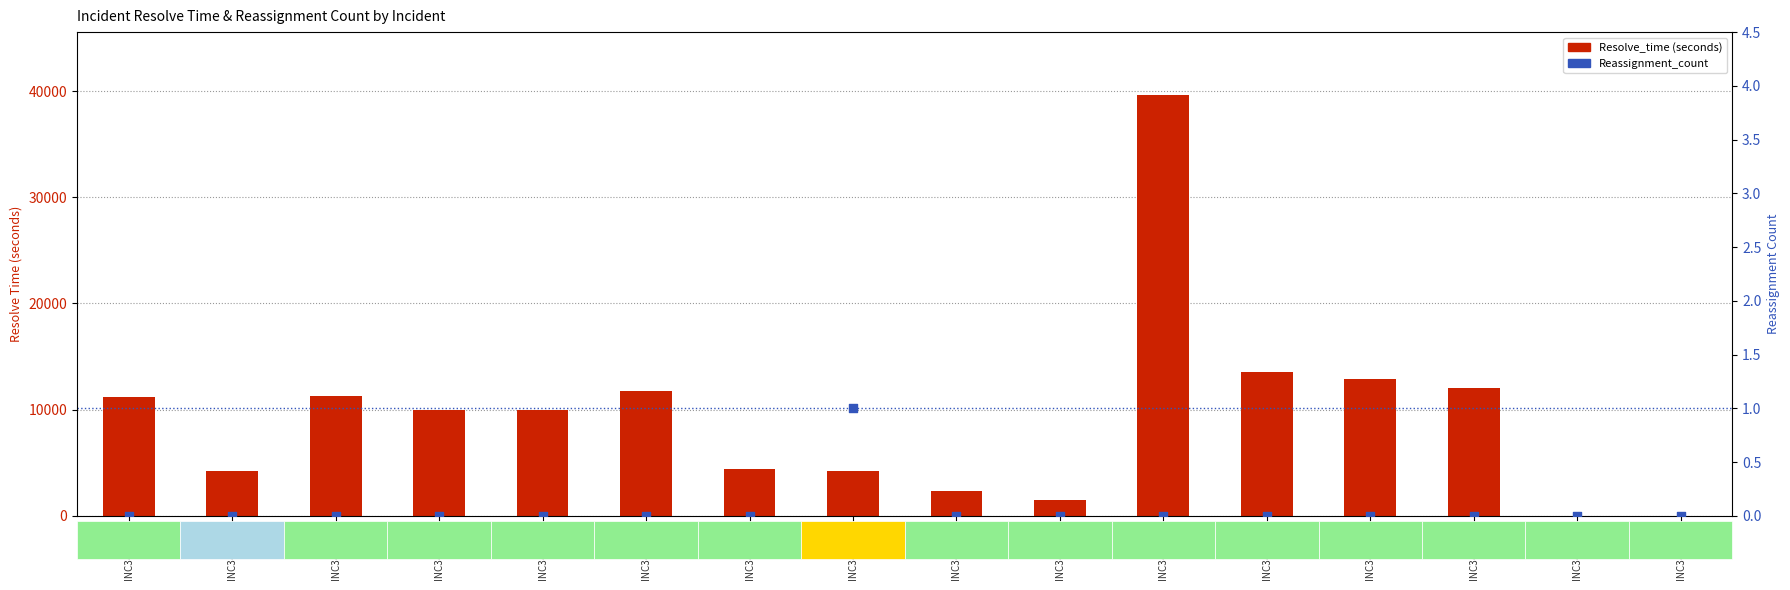

What is the total value across all series at INC3451983?

9955